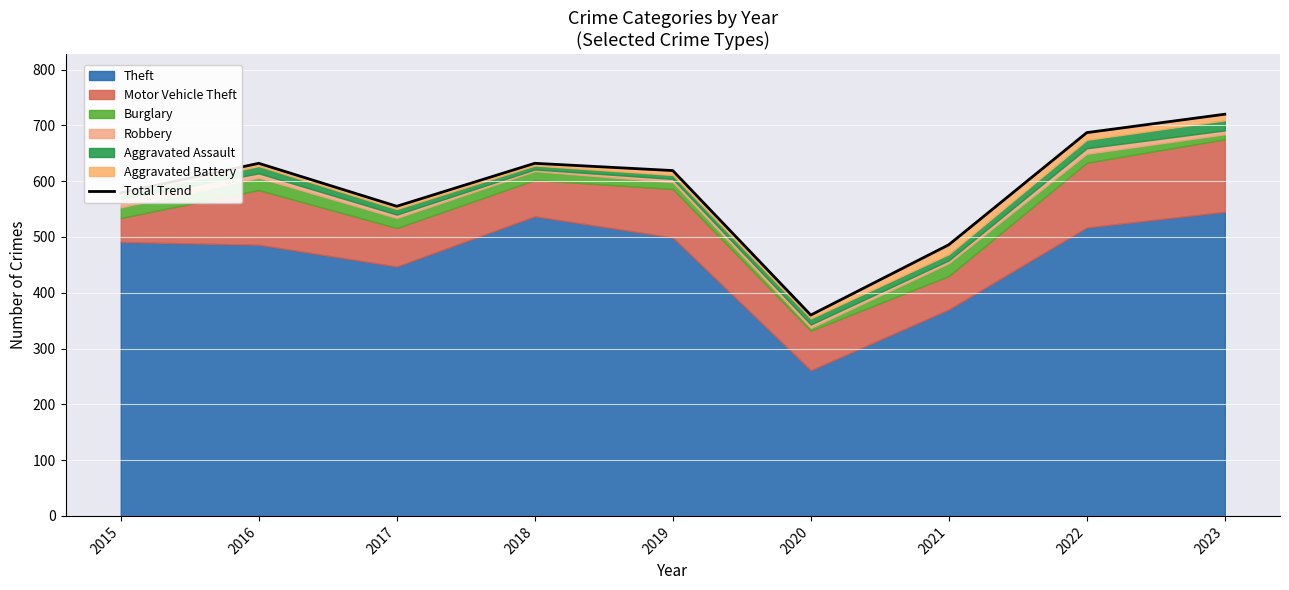

How many interior local peaks (higher than both neighbors) does the data have?

2